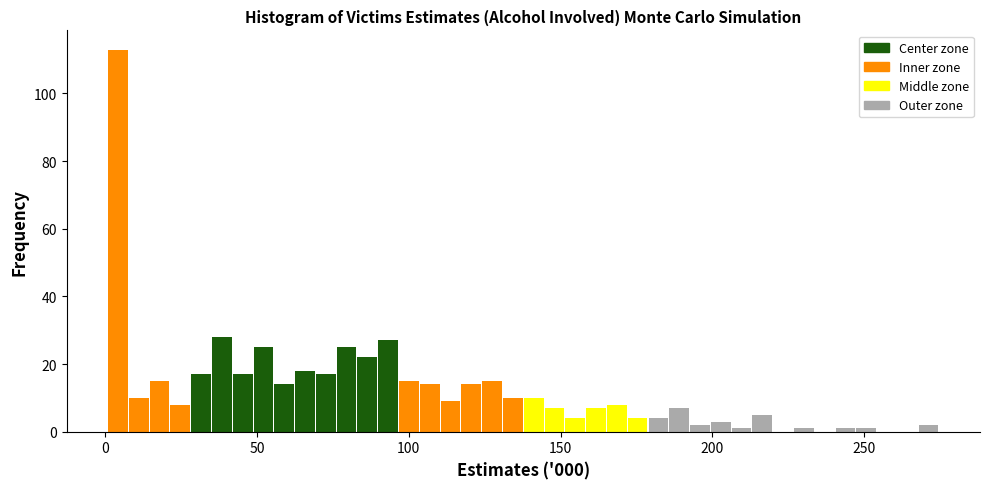

Read against the x-axis, roughly where is the centre of the tallest bar?

5